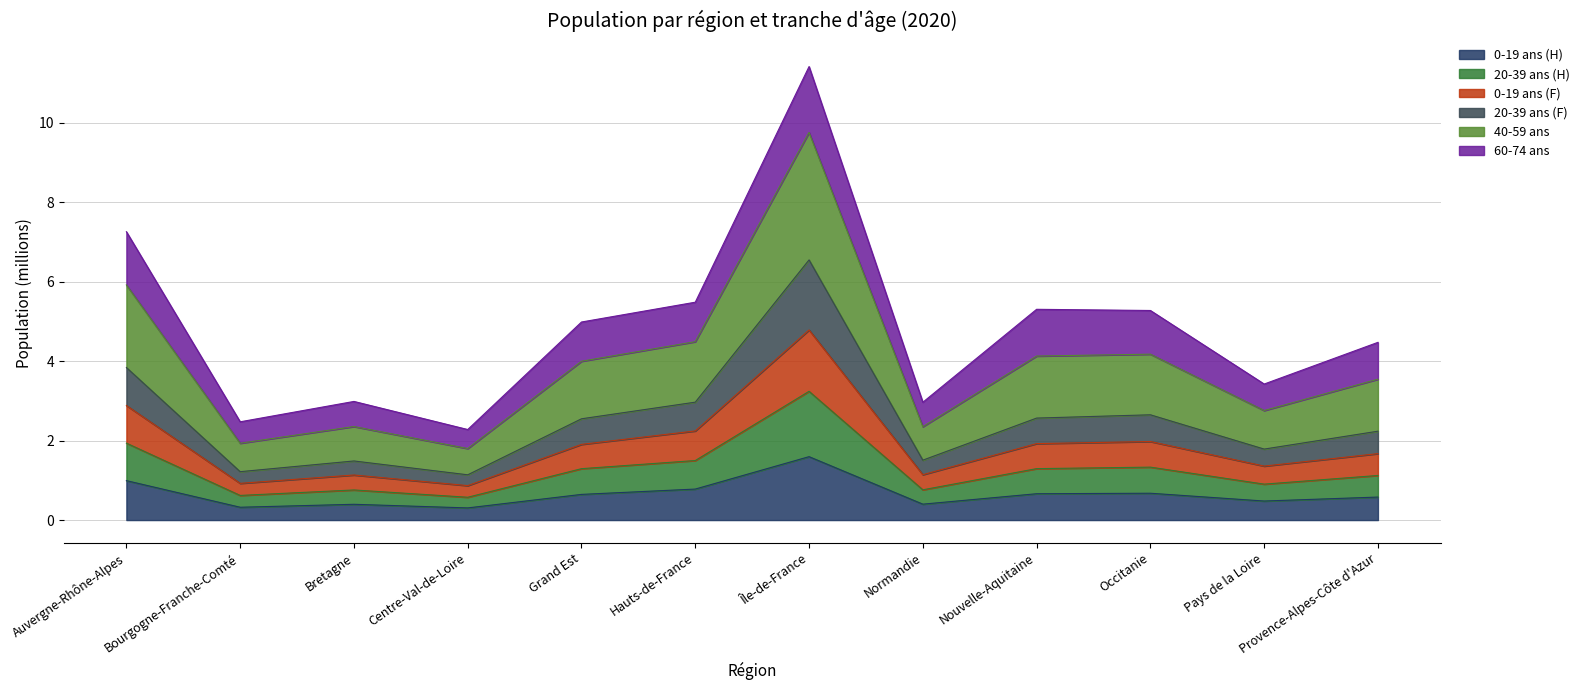

Between Provence-Alpes-Côte d'Azur and Normandie, which is larger?

Provence-Alpes-Côte d'Azur